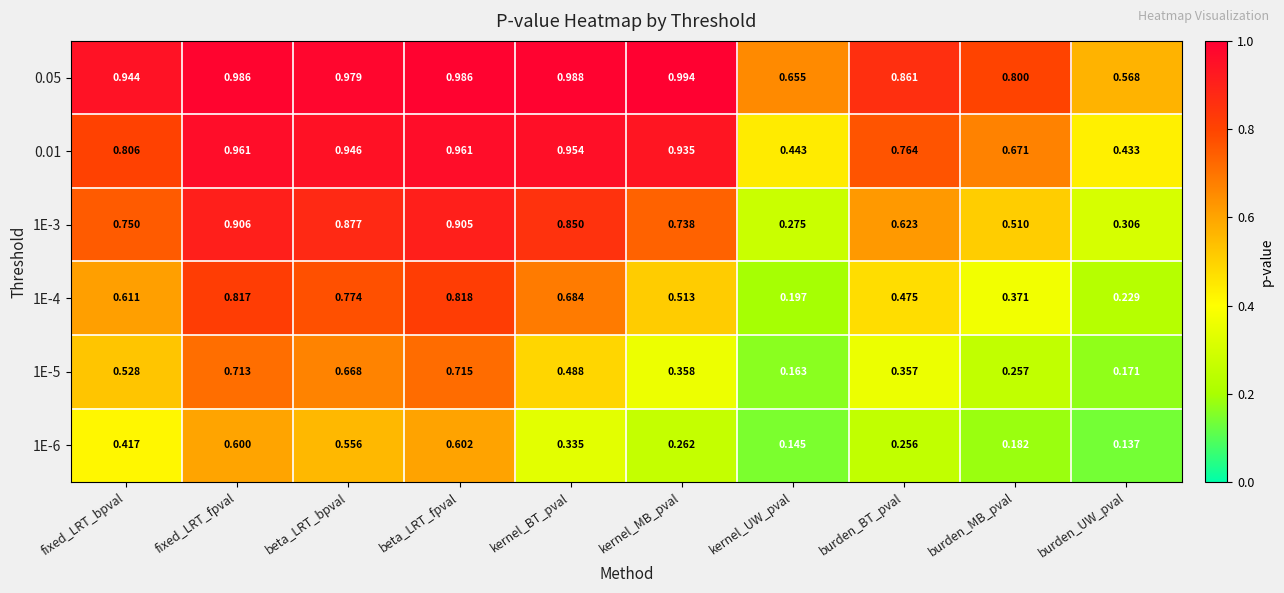

List the series in order of their peak value, highest first.

0.05, 0.01, 1E-3, 1E-4, 1E-5, 1E-6